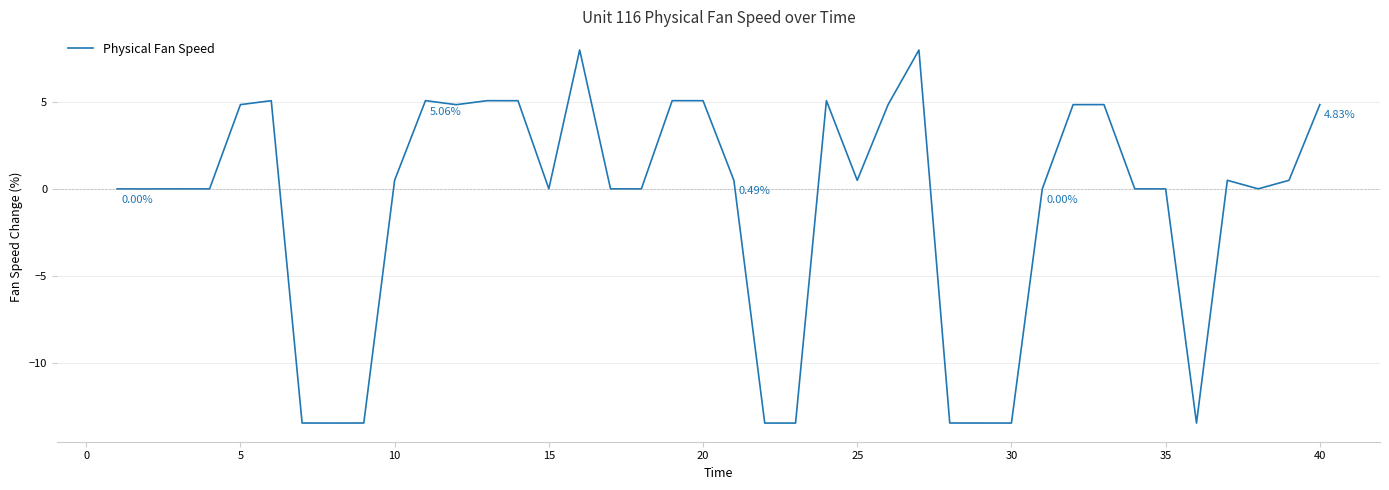

What is the difference between the maximum and minimum values?

21.4